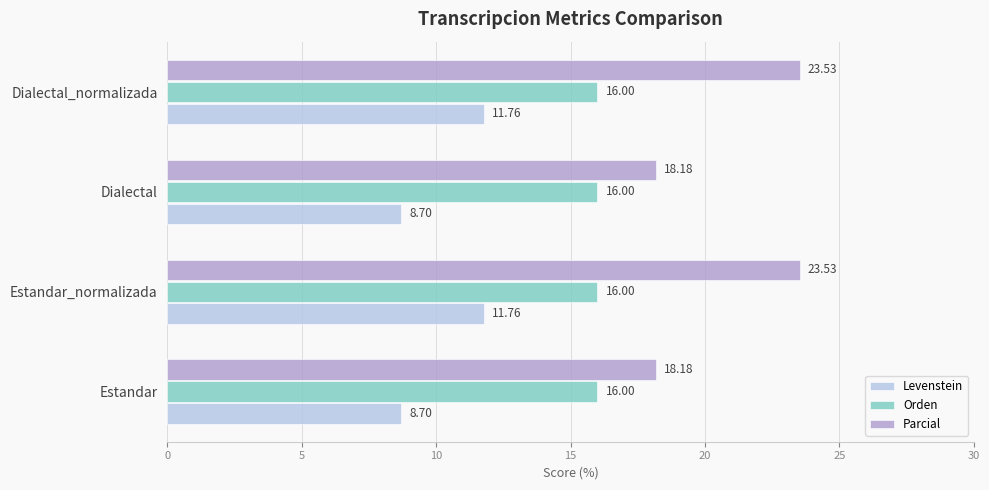

Which series has the largest total across all categories?

Parcial